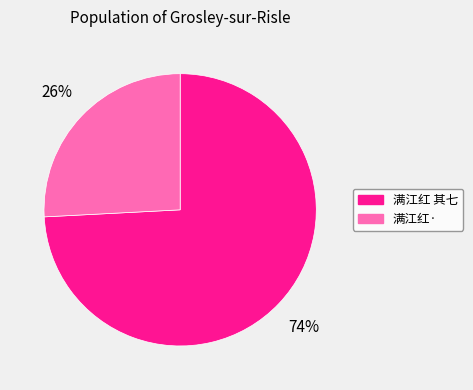

How many segments does this pie chart have?

2